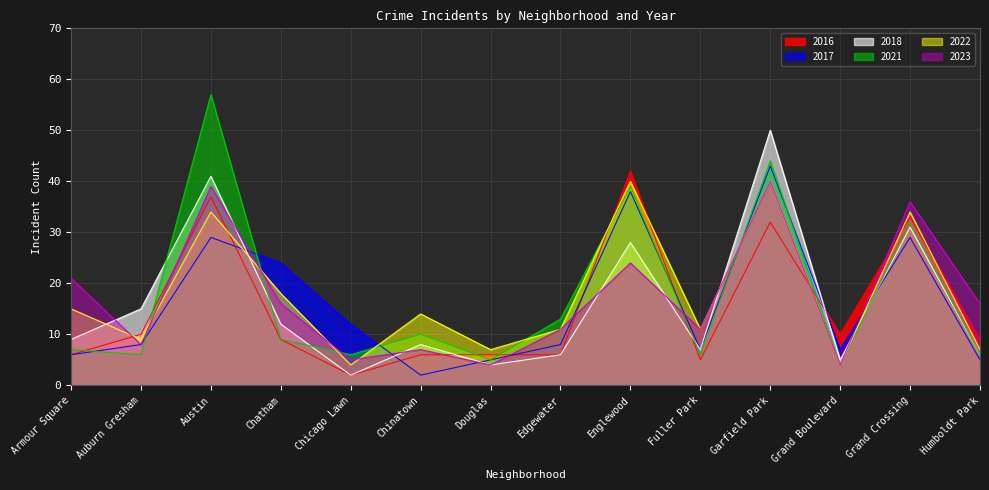

What is the spread (max minus min) of values at Auburn Gresham?

9